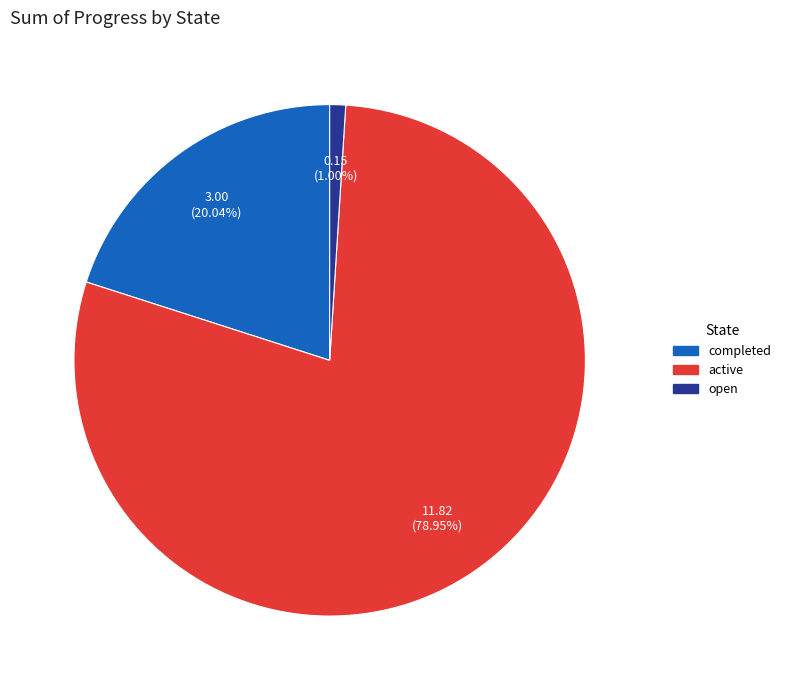

Which category has the biggest portion of the pie?

active